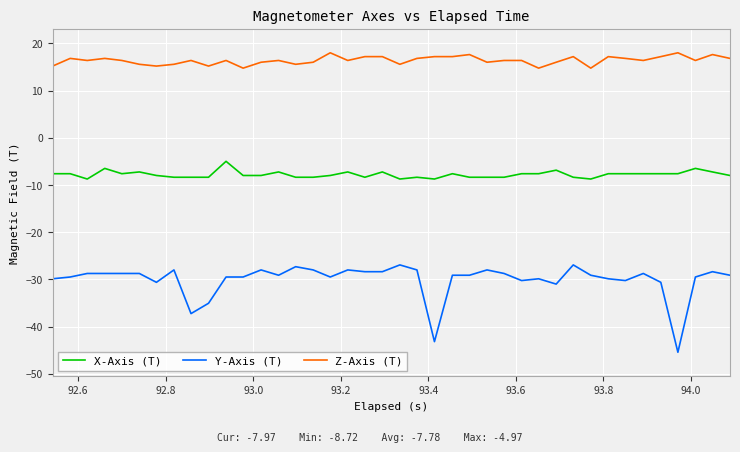

What is the difference between the second highest and minimum values in the Y-Axis (T) series?

18.5